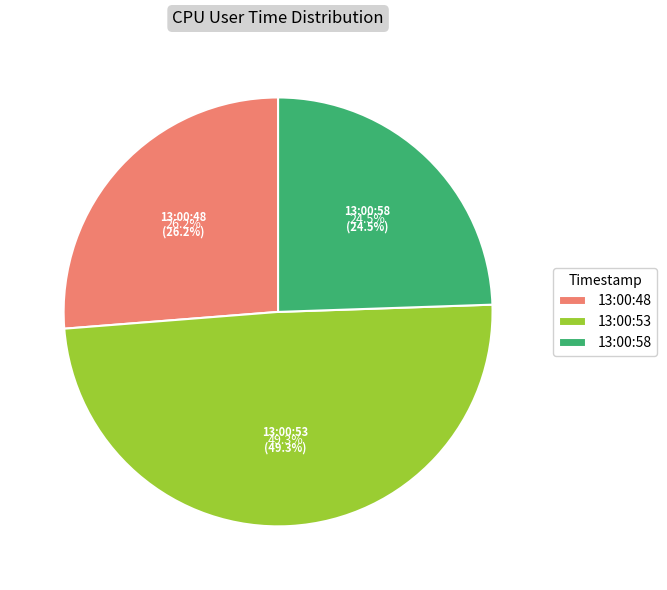

Does 13:00:53 represent more than half of the total?

No